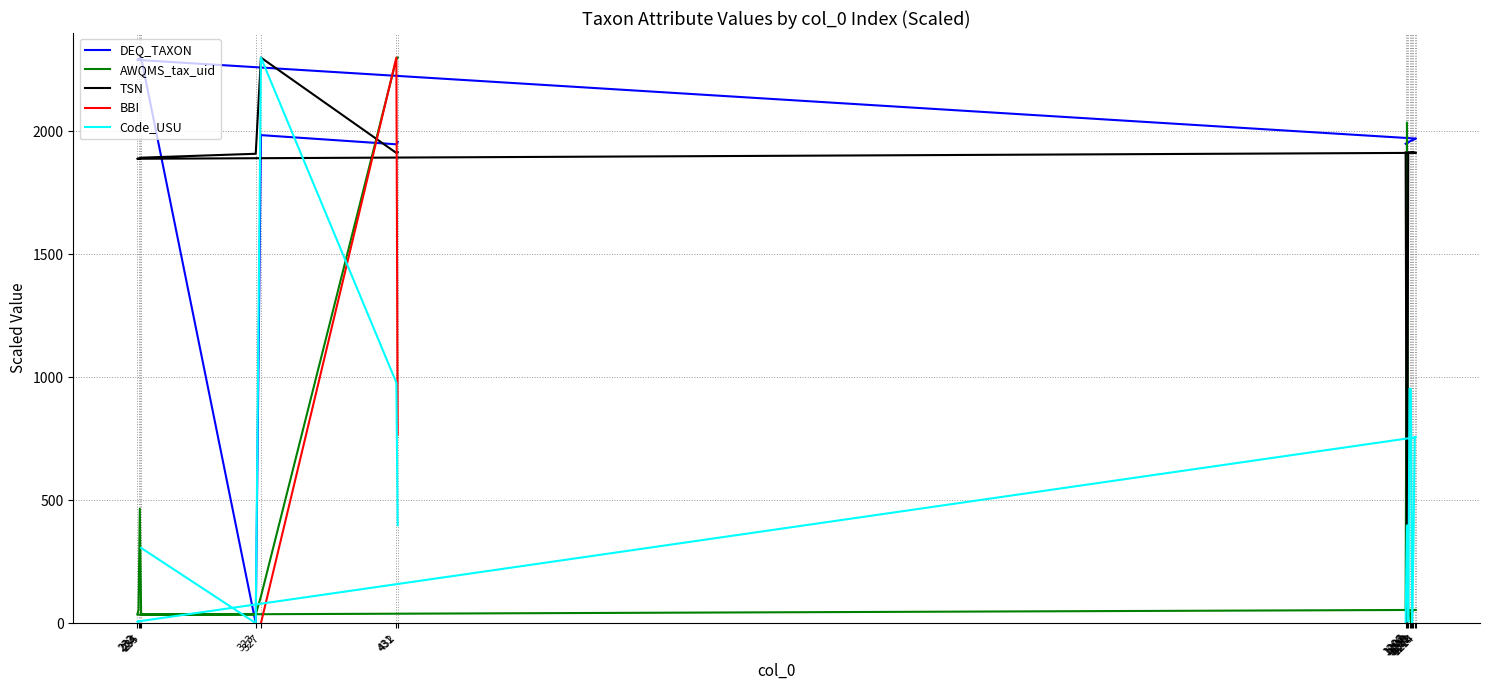

The value of BBI at 232 is nan. True or false?

False